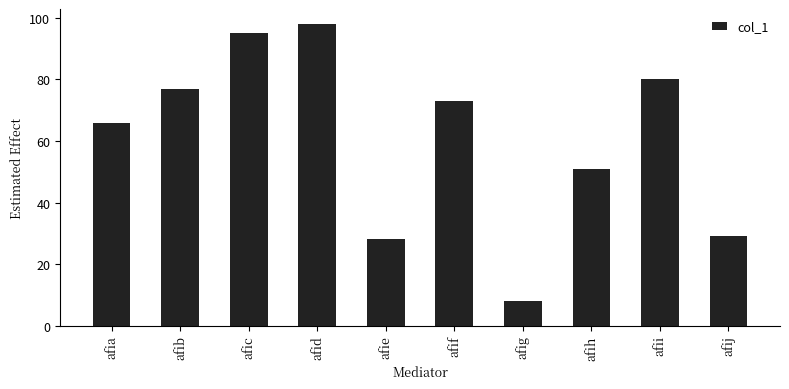

Where does the data first go above 73?

afib